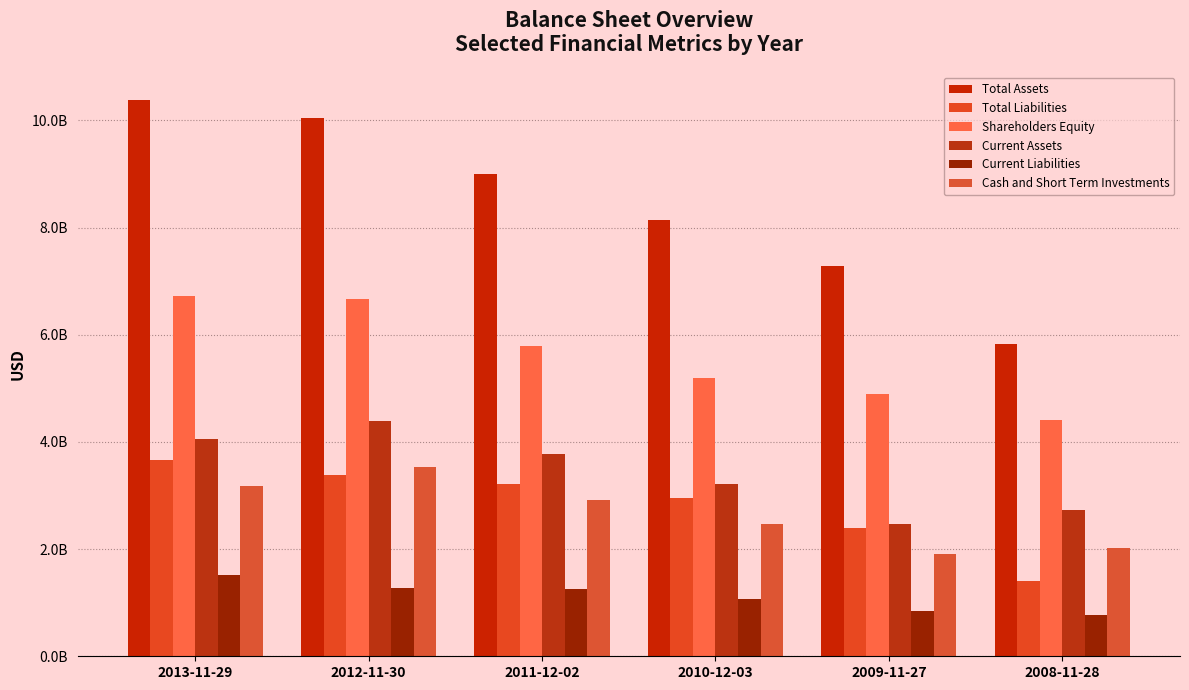

Are the bars grouped side by side (vs. stacked)?

Yes